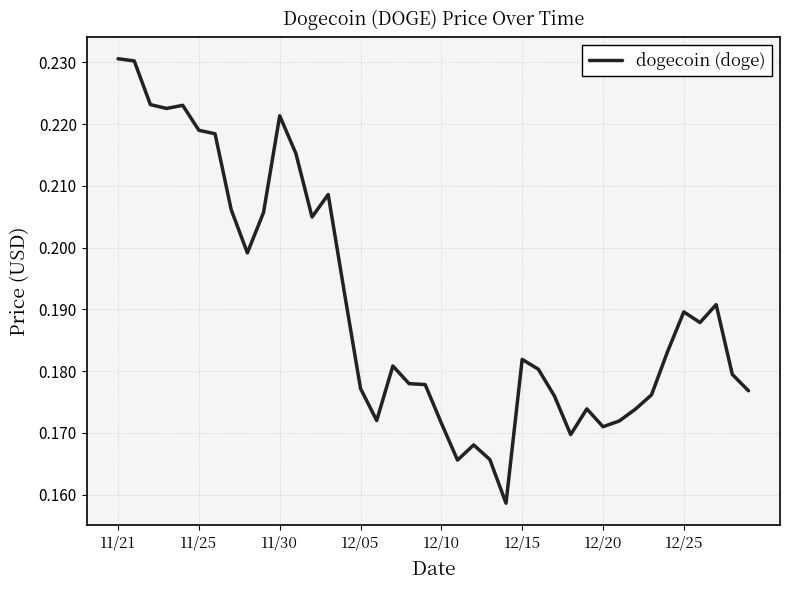

What is the smallest value displayed?

0.2